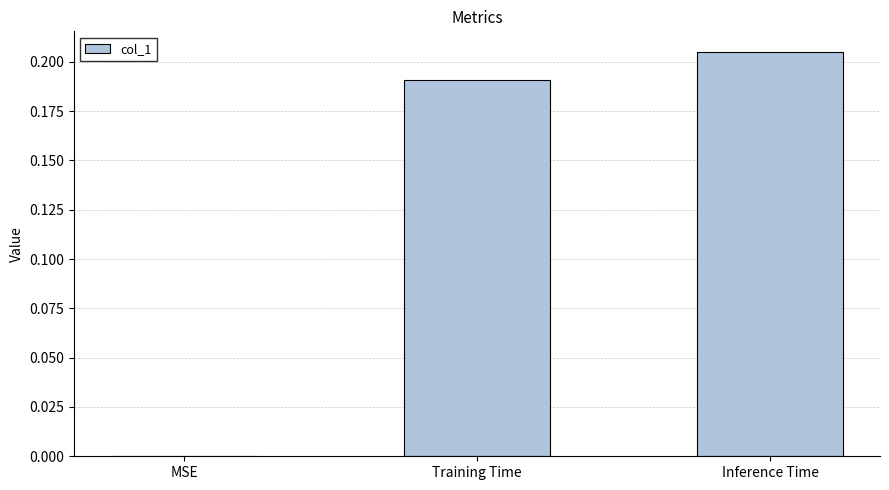

Between Training Time and Inference Time, which is larger?

Inference Time